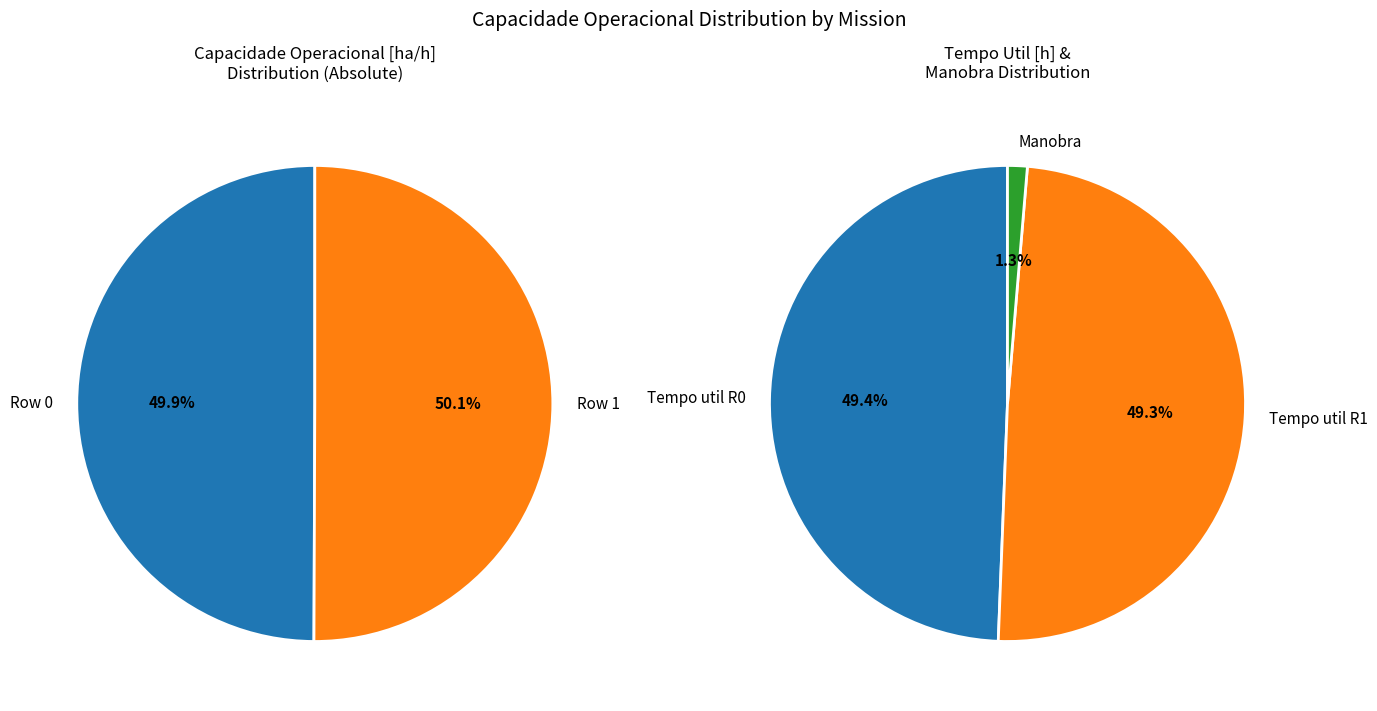

True or false: 0 accounts for 50% of the total.

True